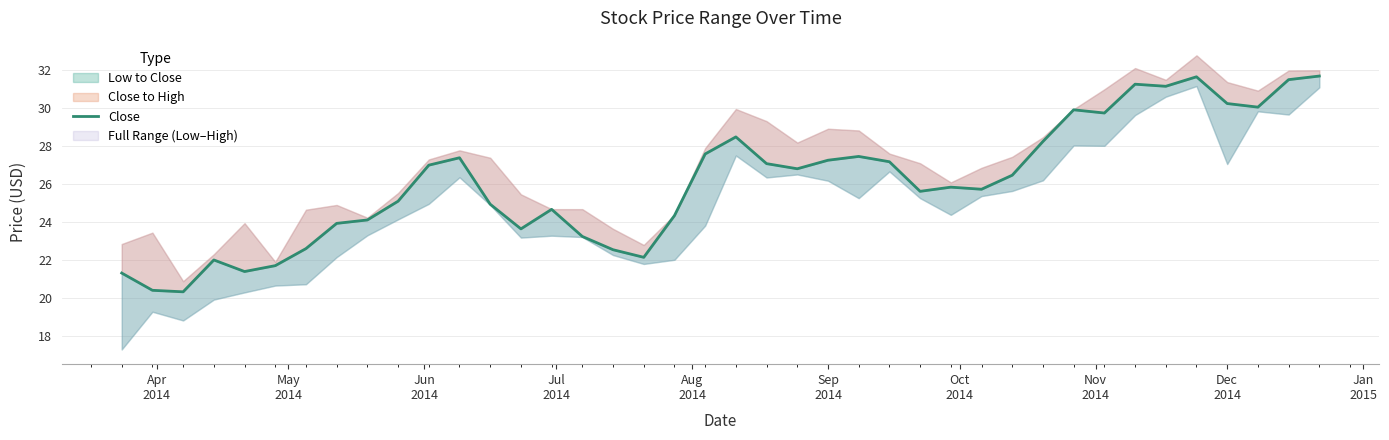

How many lines are shown in the chart?

1